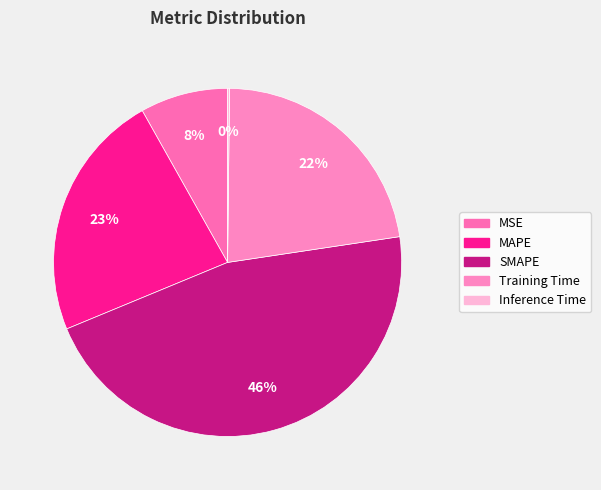

To the nearest percent, what portion does SMAPE represent?

46%